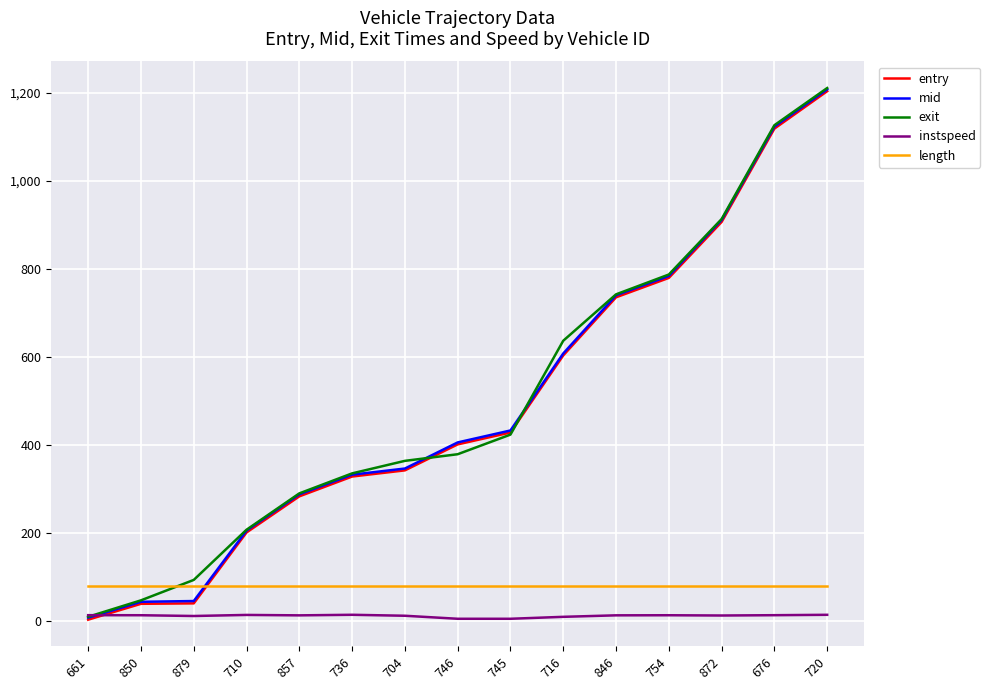

List the labels in order of exit value, smallest first.

661, 850, 879, 710, 857, 736, 704, 746, 745, 716, 846, 754, 872, 676, 720